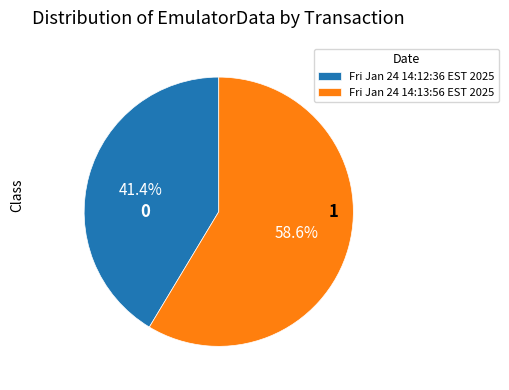

How many segments does this pie chart have?

2